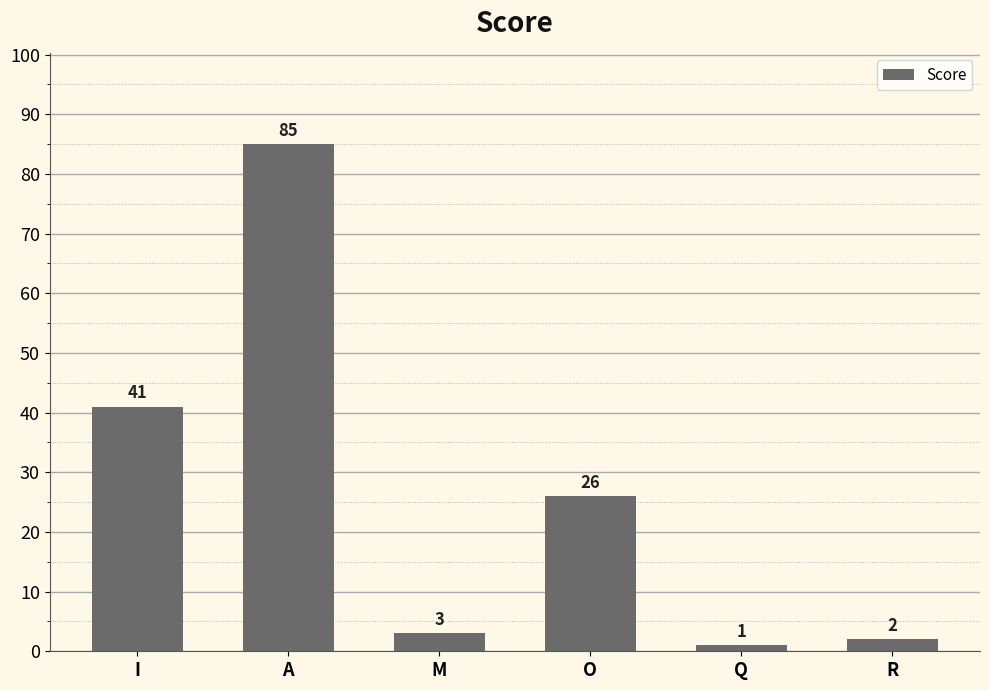

At which label is the value closest to 43?

I